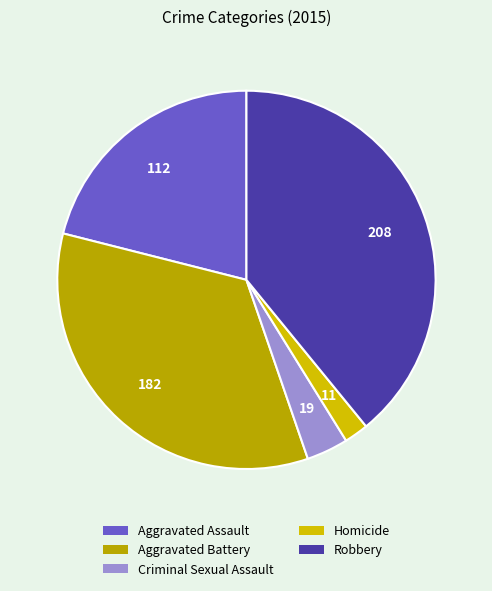

Count the number of slices in the pie.

5